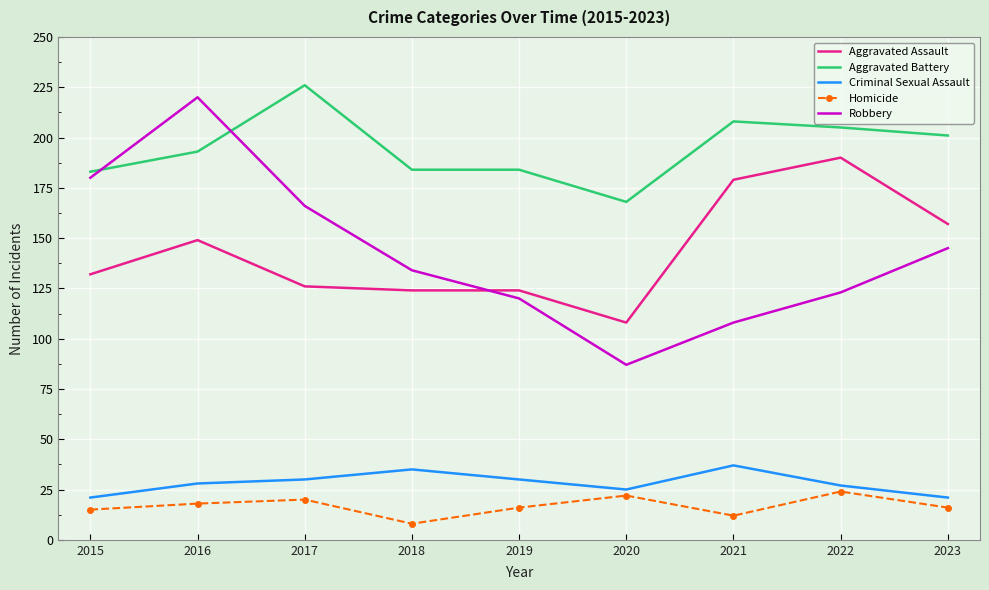

At which category is the sum across all series the highest?

2016